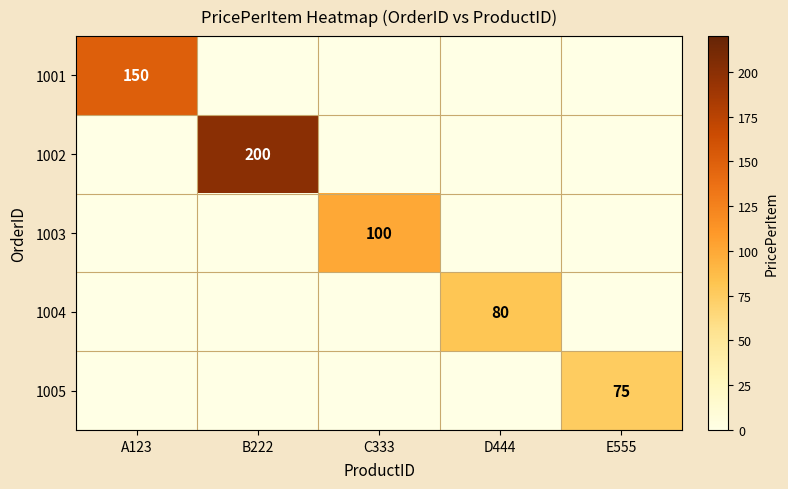

The 1004 series shows 122 at D444. True or false?

False